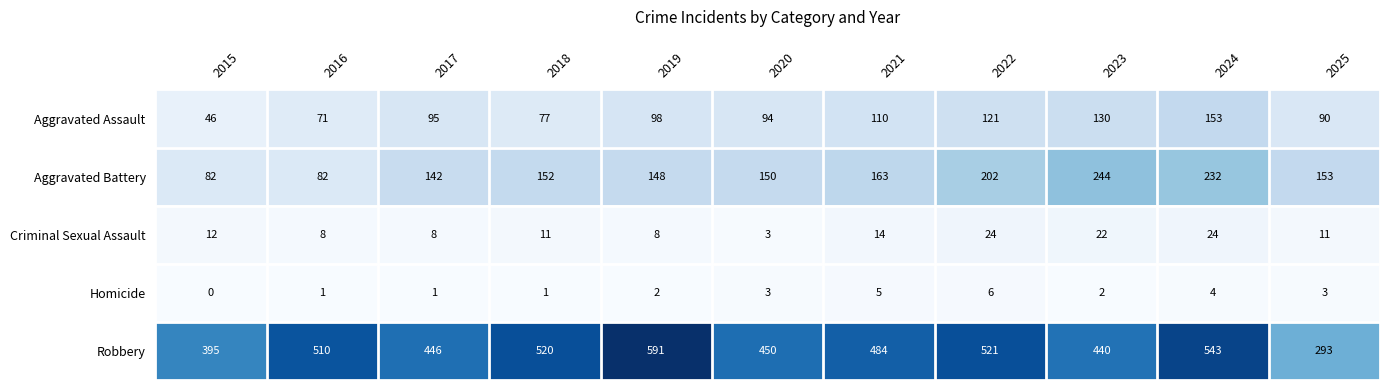

Where is Criminal Sexual Assault nearest to the value 13?

2015